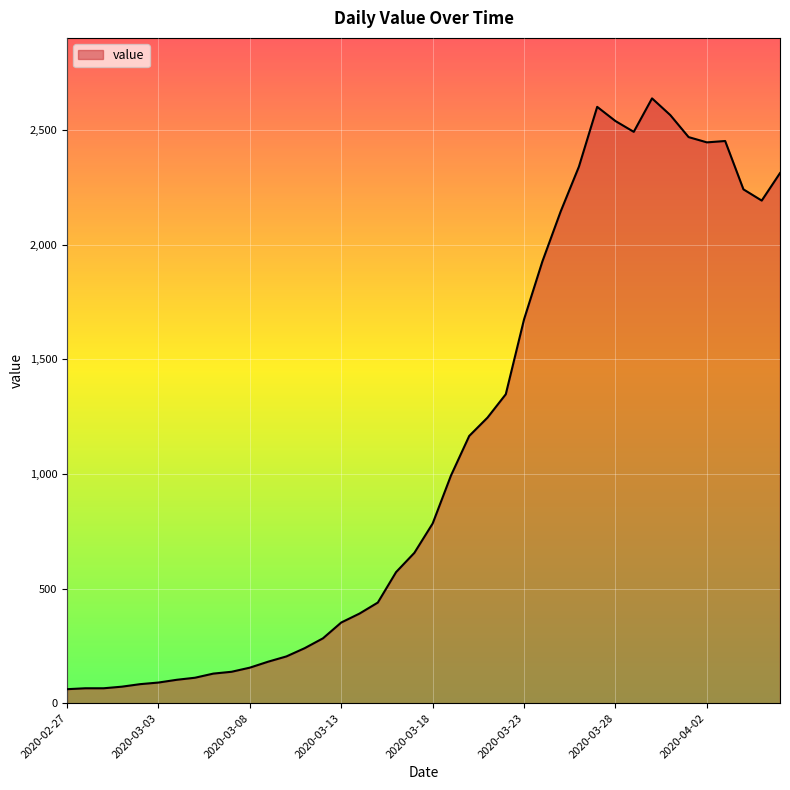

What is the difference between the maximum and minimum values?

2578